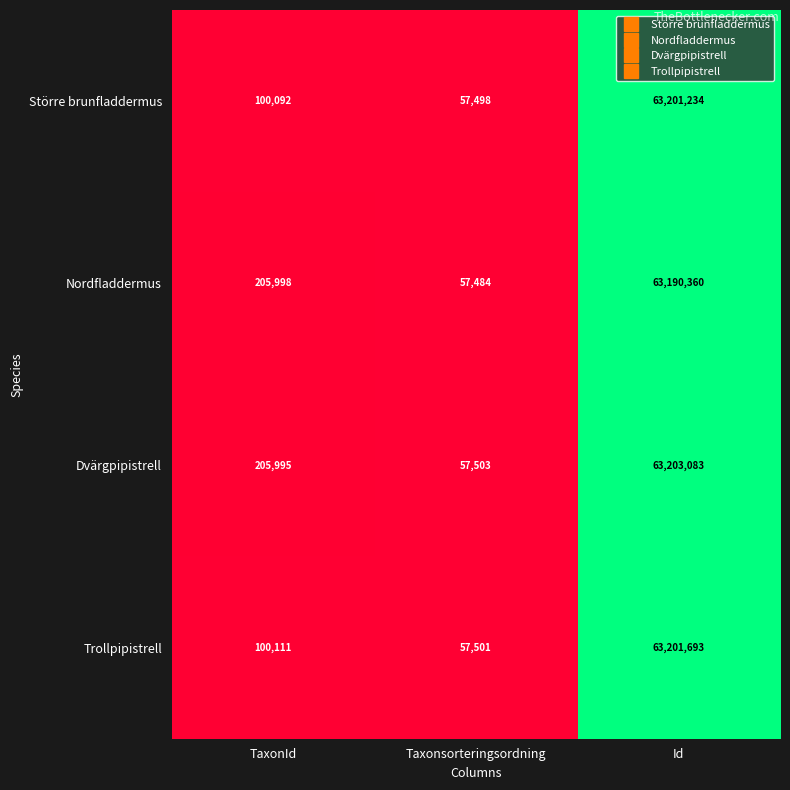

At which category does the chart reach its minimum across all series?

Taxonsorteringsordning